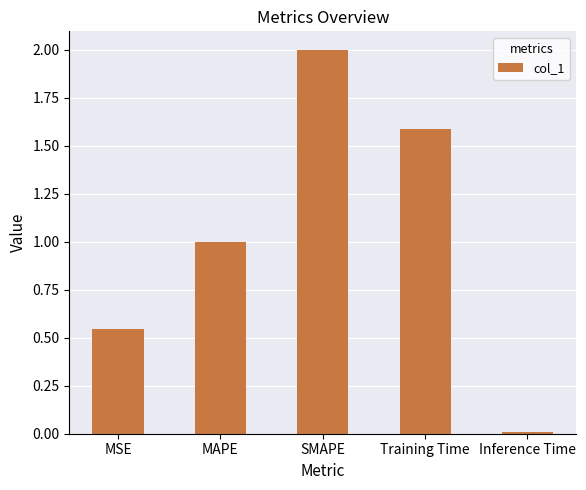

What is the change in value from SMAPE to Inference Time?

-2.0